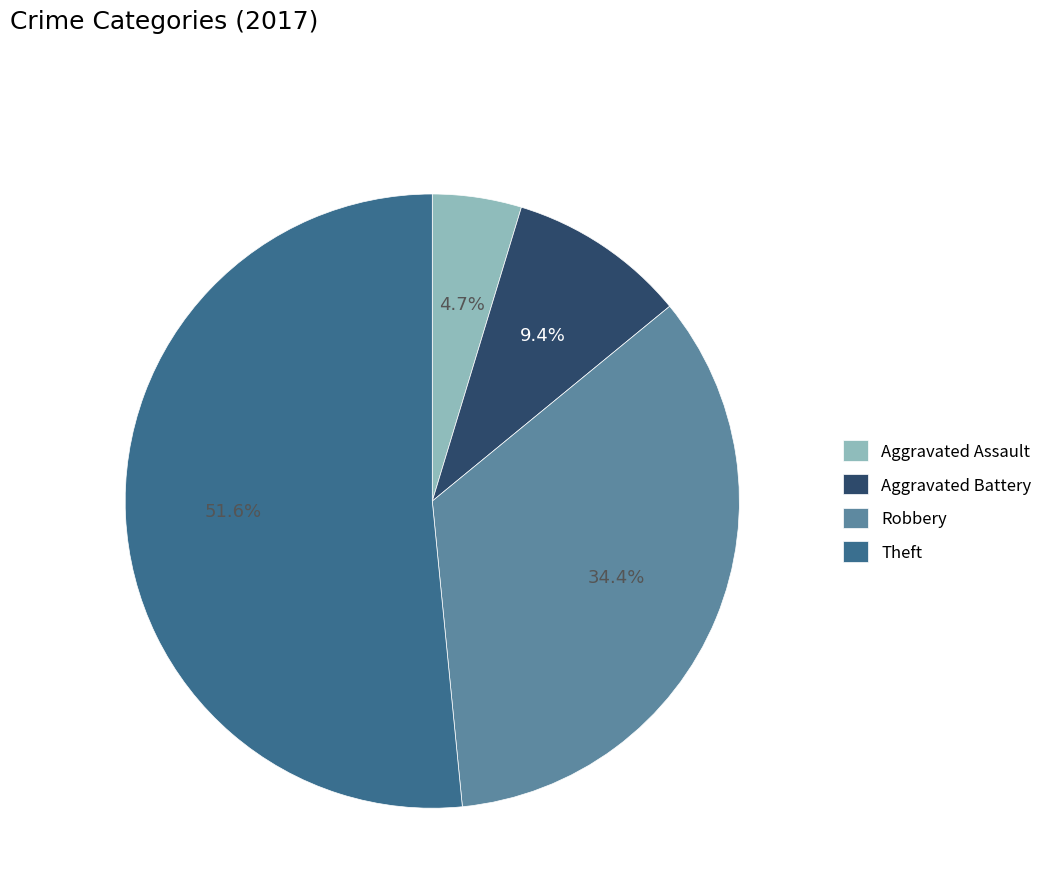

What is the ratio of the value at Theft to the value at Aggravated Battery?

5.5